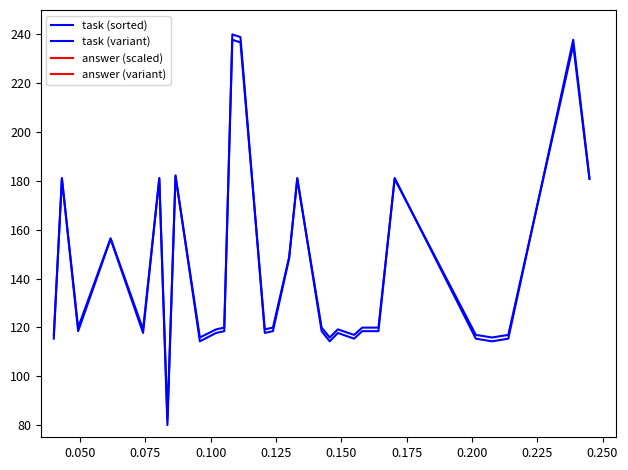

What is the difference between the second highest and second lowest values in the task (variant) series?

120.9